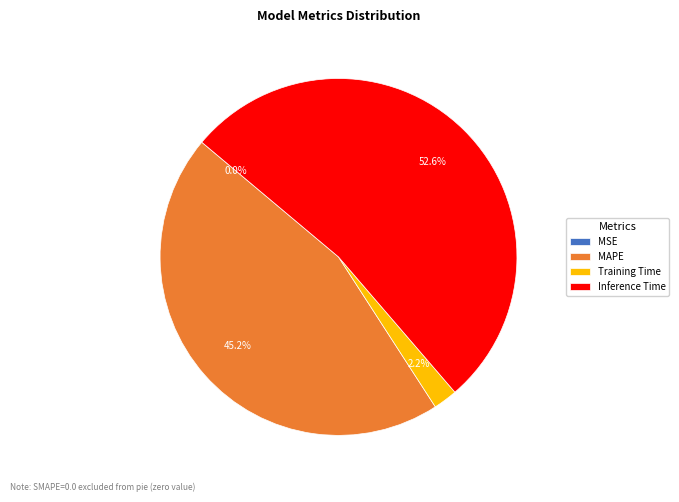

Combined, what portion of the pie is MAPE and Training Time?

47.4%